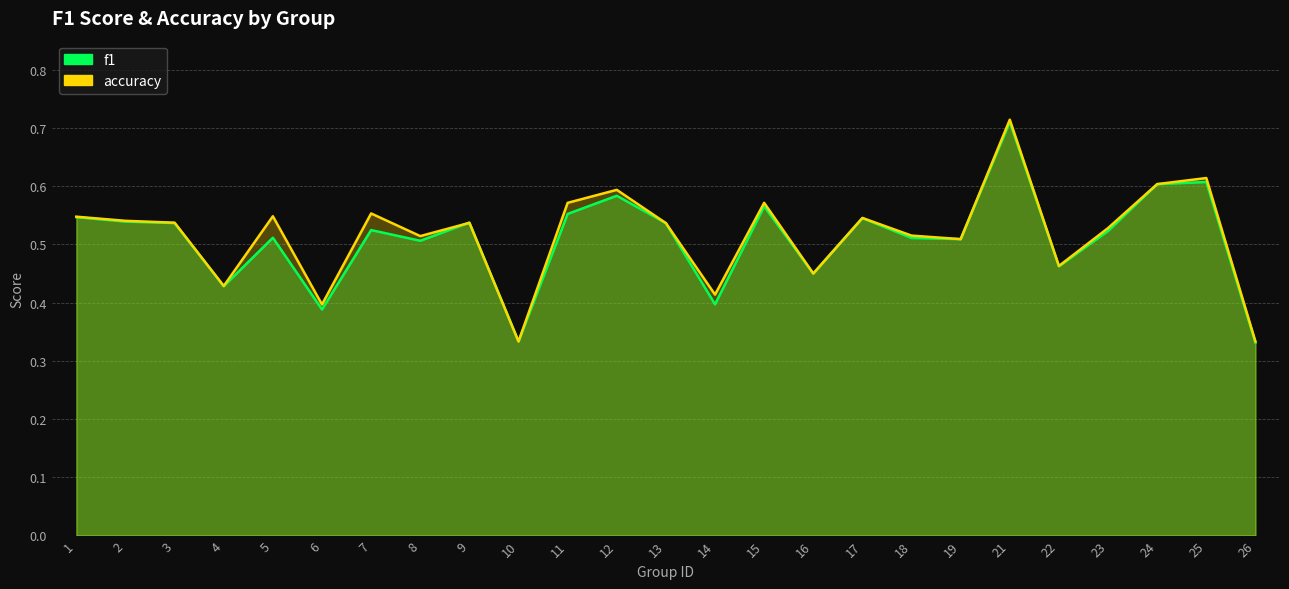

True or false: f1 has more than 1 points higher than both neighbors.

True